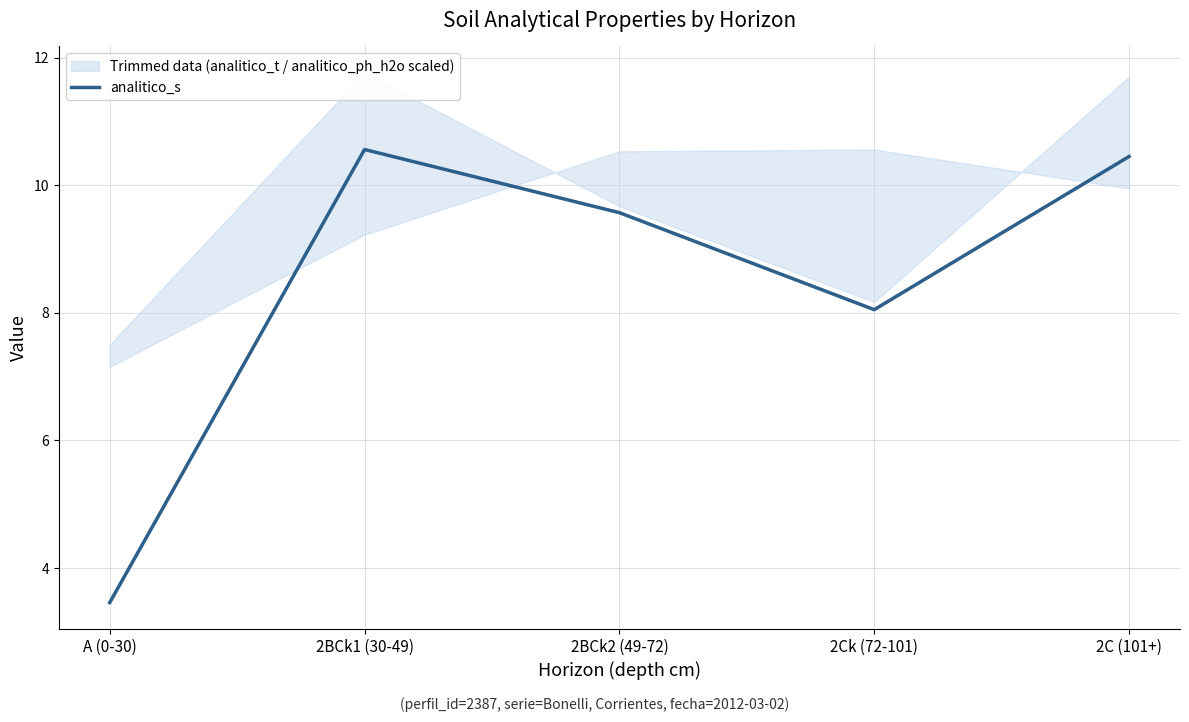

Is it true that the value at 2BCk2 (49-72) is 5.1?

False